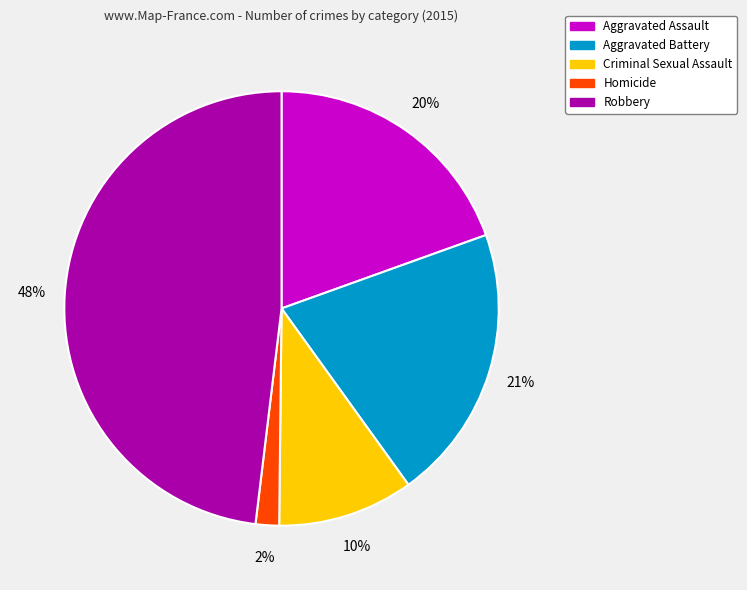

Rank the categories by value from lowest to highest.

Homicide, Criminal Sexual Assault, Aggravated Assault, Aggravated Battery, Robbery